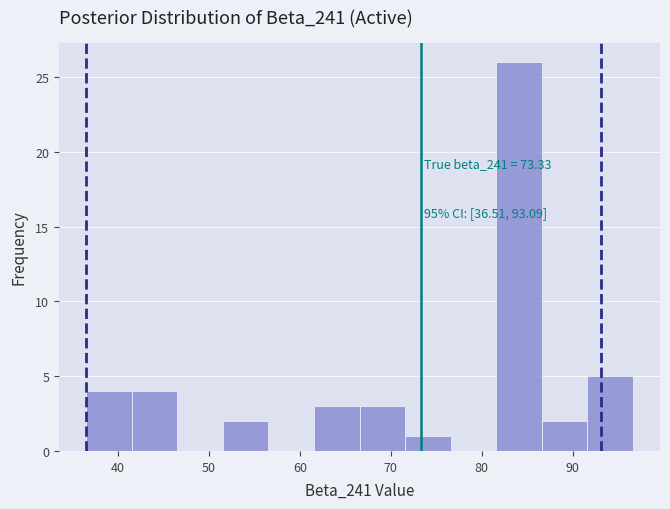

Which range on the x-axis has the tallest bar?

82 to 87